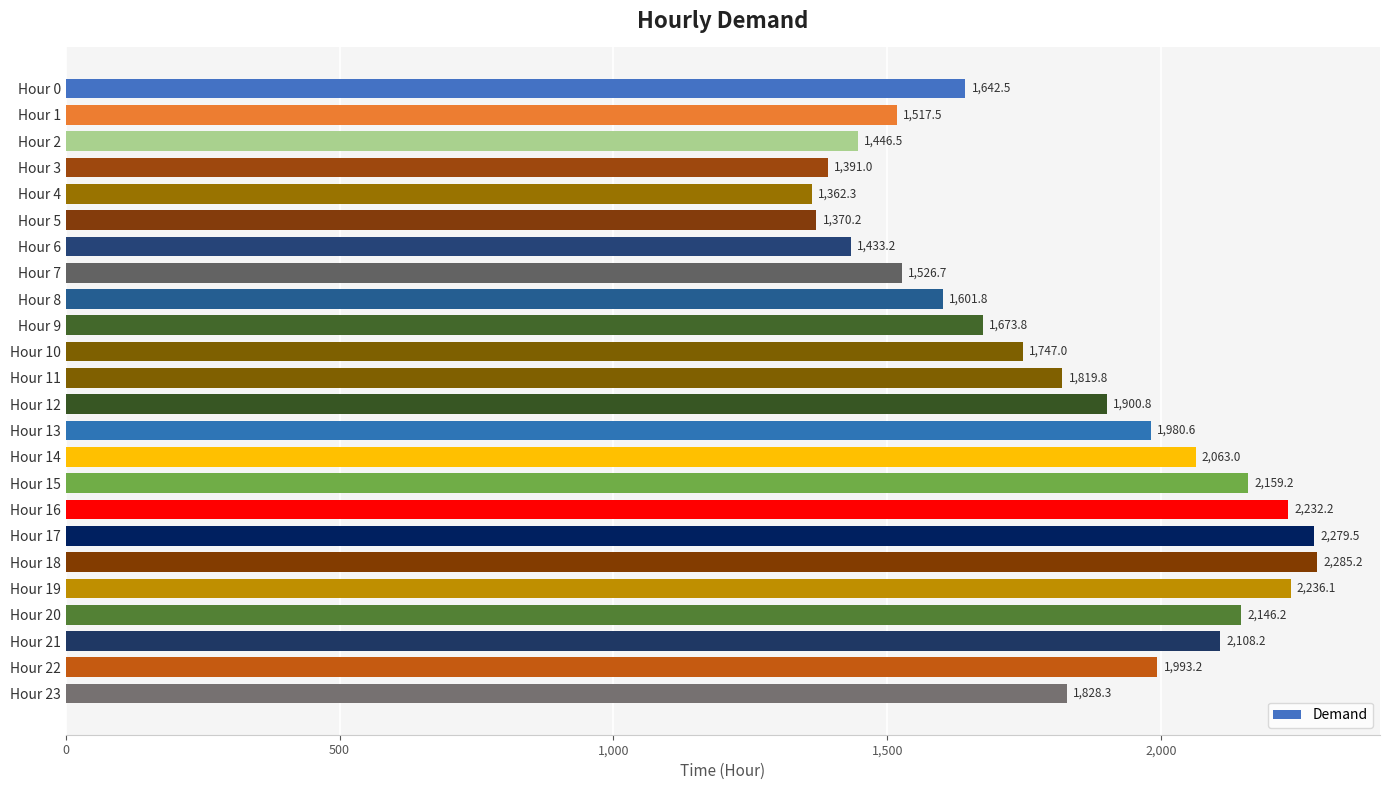

Reading top to bottom, extract all data points from this chart.

1642.5	1517.5	1446.5	1391.0	1362.3	1370.2	1433.2	1526.7	1601.8	1673.8	1747.0	1819.8	1900.8	1980.6	2063.0	2159.2	2232.2	2279.5	2285.2	2236.1	2146.2	2108.2	1993.2	1828.3